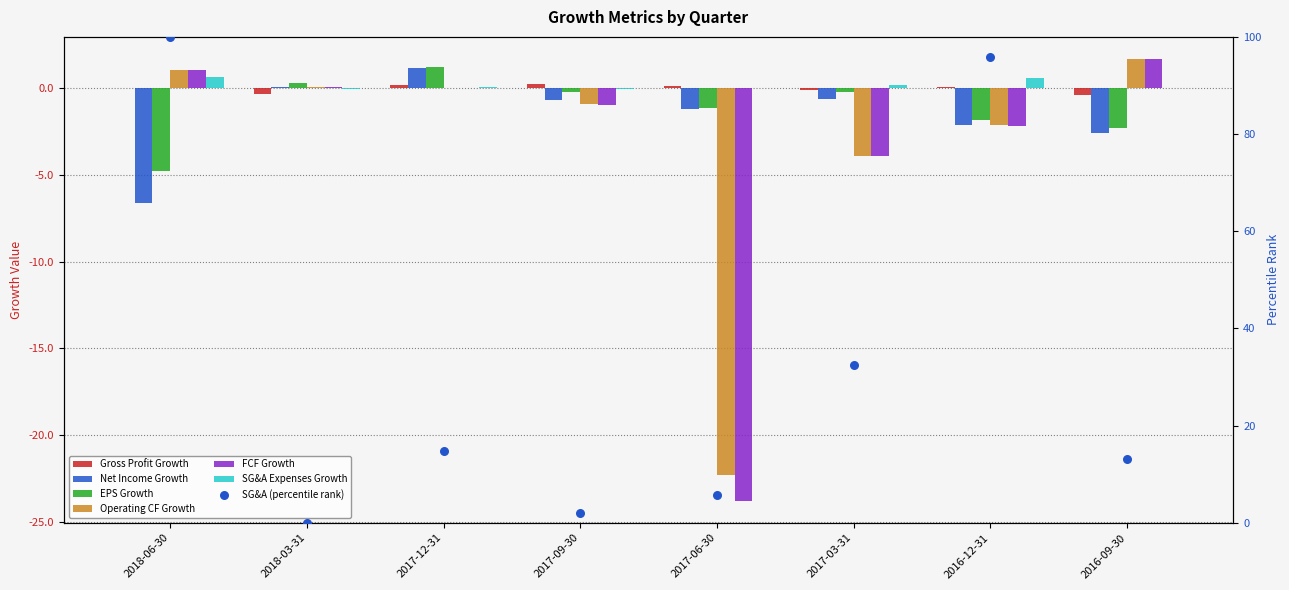

Which series has the largest total across all categories?

SG&A Expenses Growth